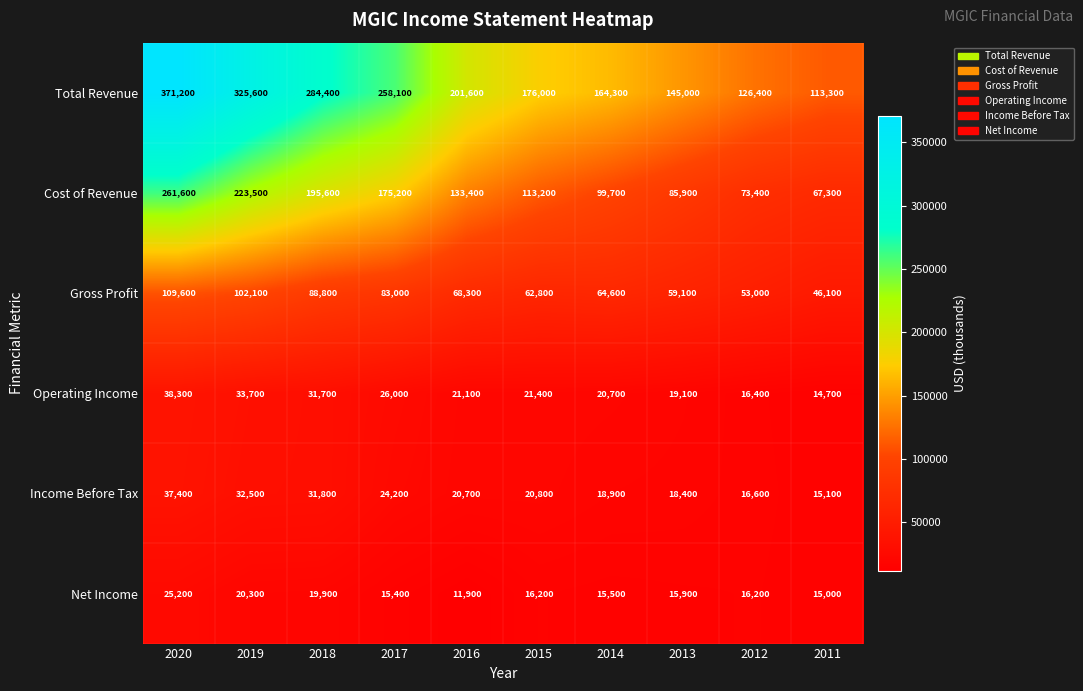

Rank the series at 2011 from highest to lowest value.

Total Revenue, Cost of Revenue, Gross Profit, Income Before Tax, Net Income, Operating Income